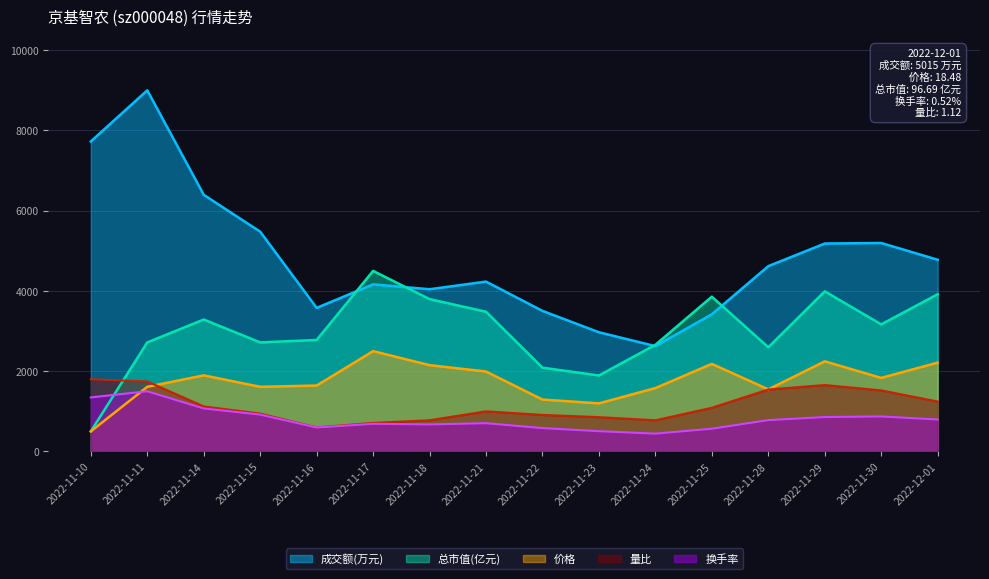

Is it true that 总市值(亿元) equals 2778.8 at 2022-11-16?

True